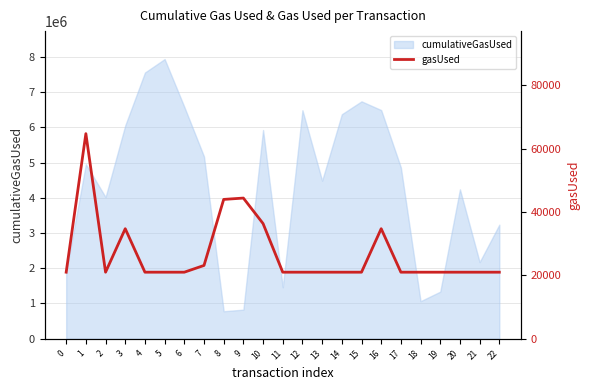

What value does the data have at 15, to the nearest 50?

21000